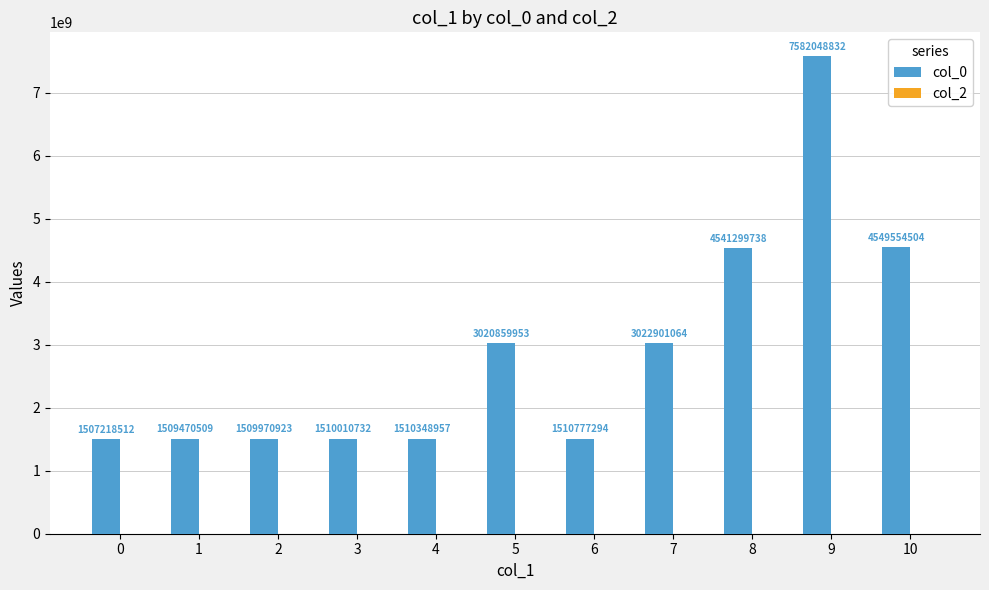

What is the difference between the values at 9 and 7?

4559147768